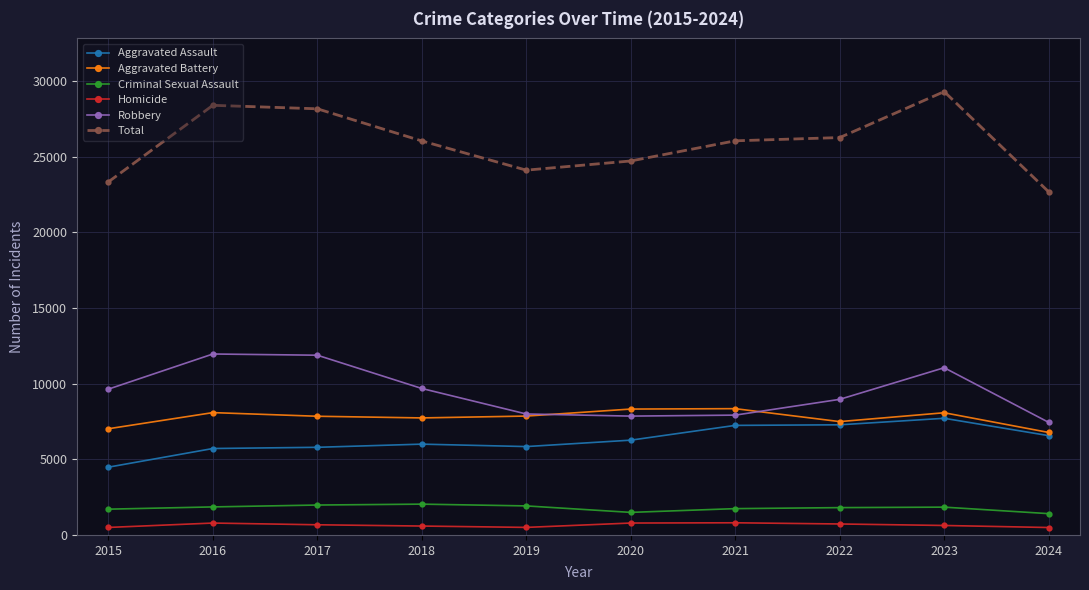

Which series has the widest spread of values?

Total